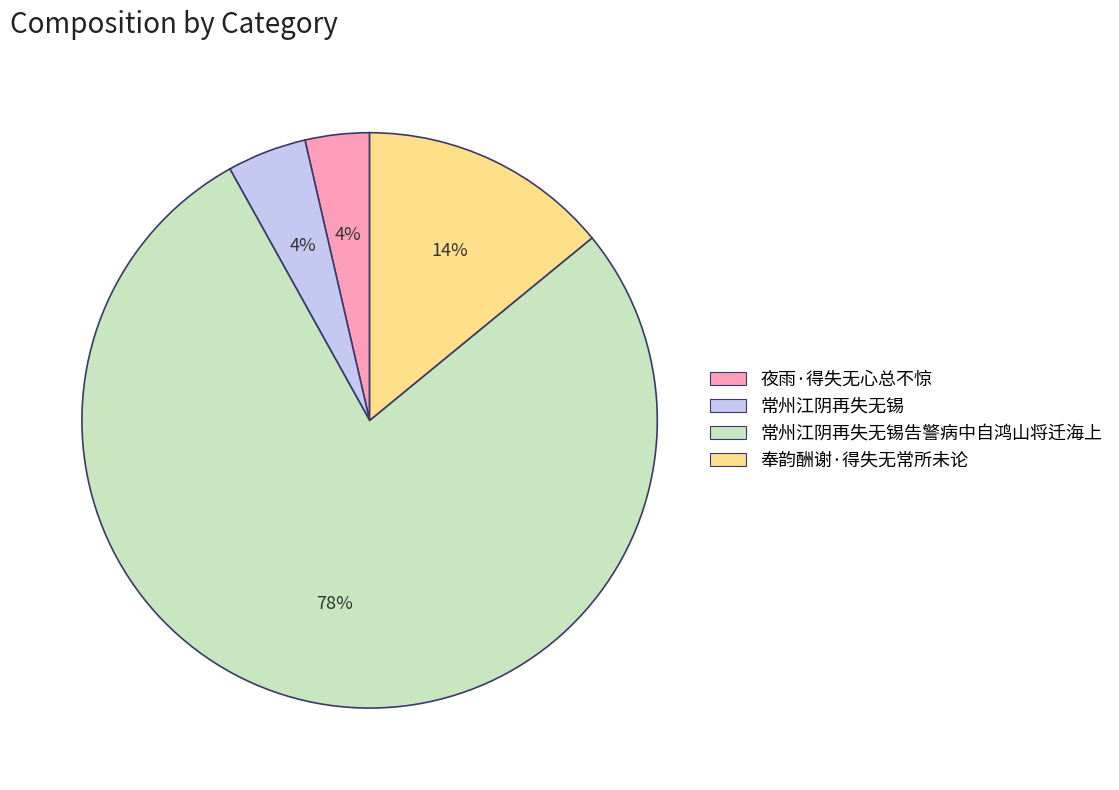

What is the largest slice in the pie chart?

常州江阴再失无锡告警病中自鸿山将迁海上